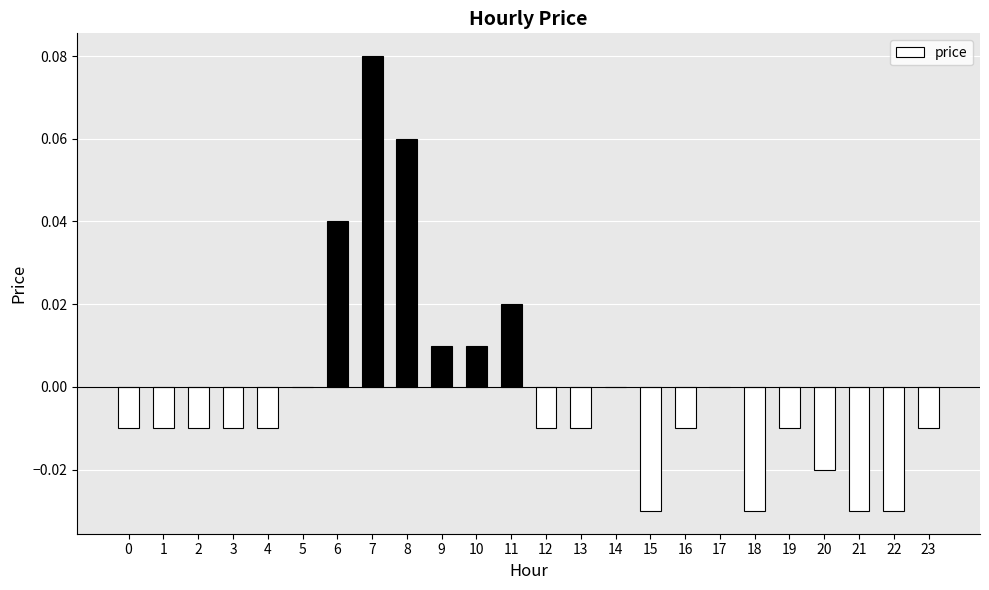

Is it true that the value at 23 is -0.0?

True